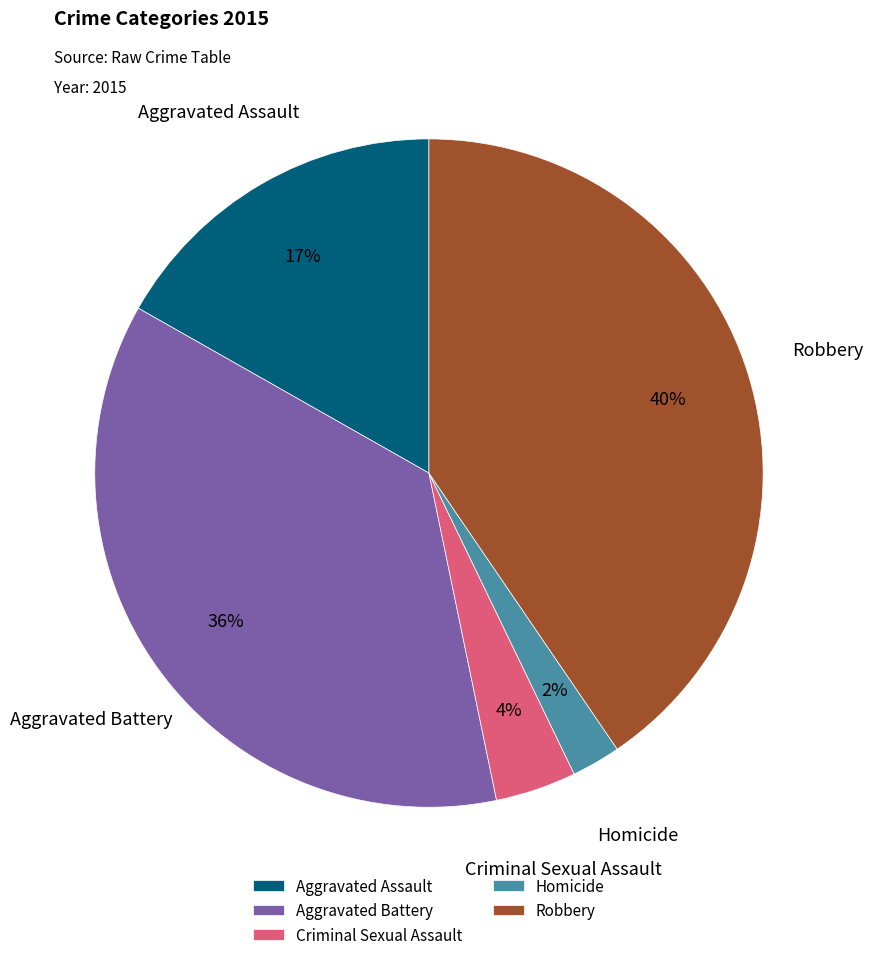

Is there any slice that represents more than half of the pie?

No